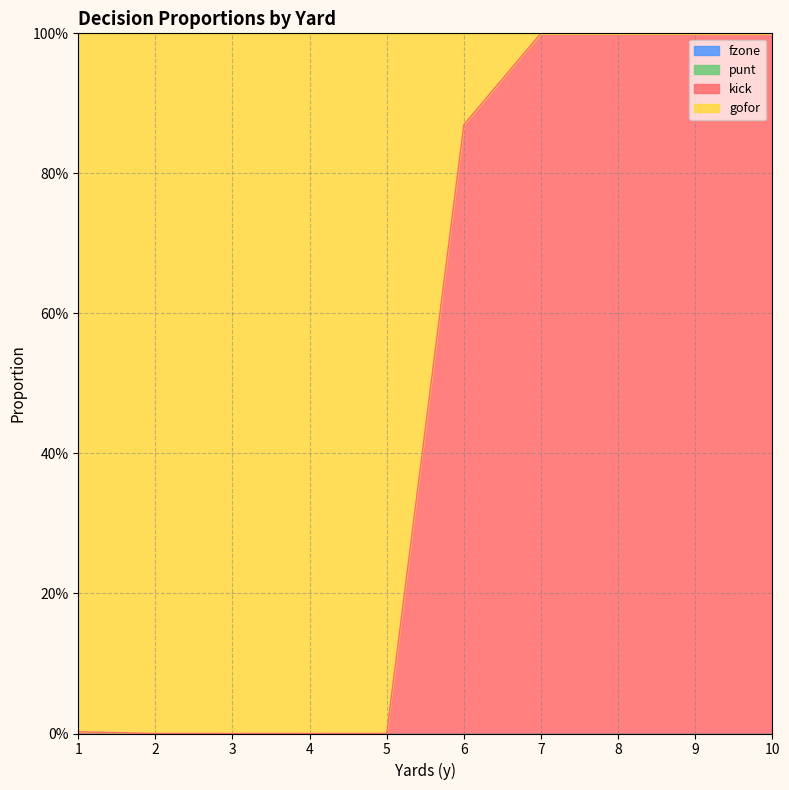

What is the value of the gofor point at the 1st from the left?

1.0